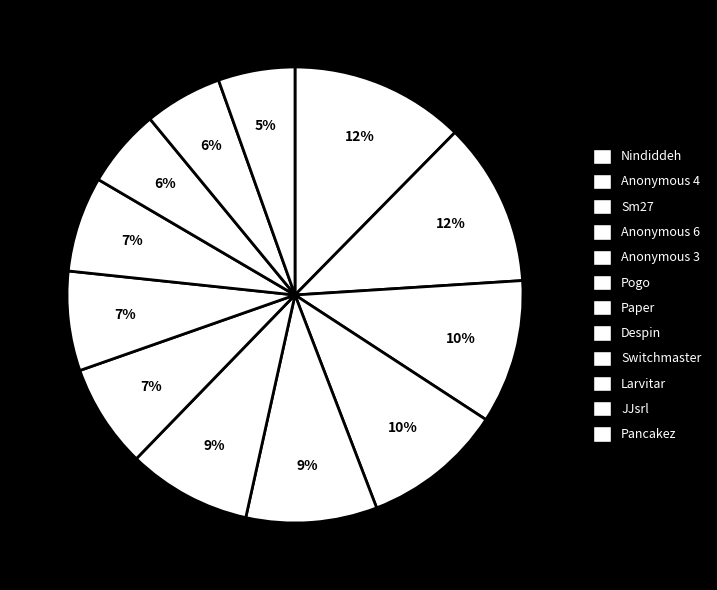

How many slices are in this pie chart?

12